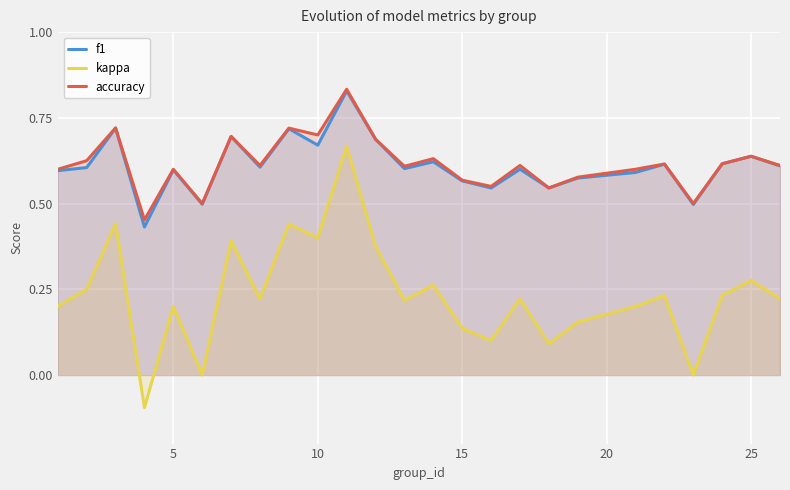

Which series has the widest spread of values?

kappa